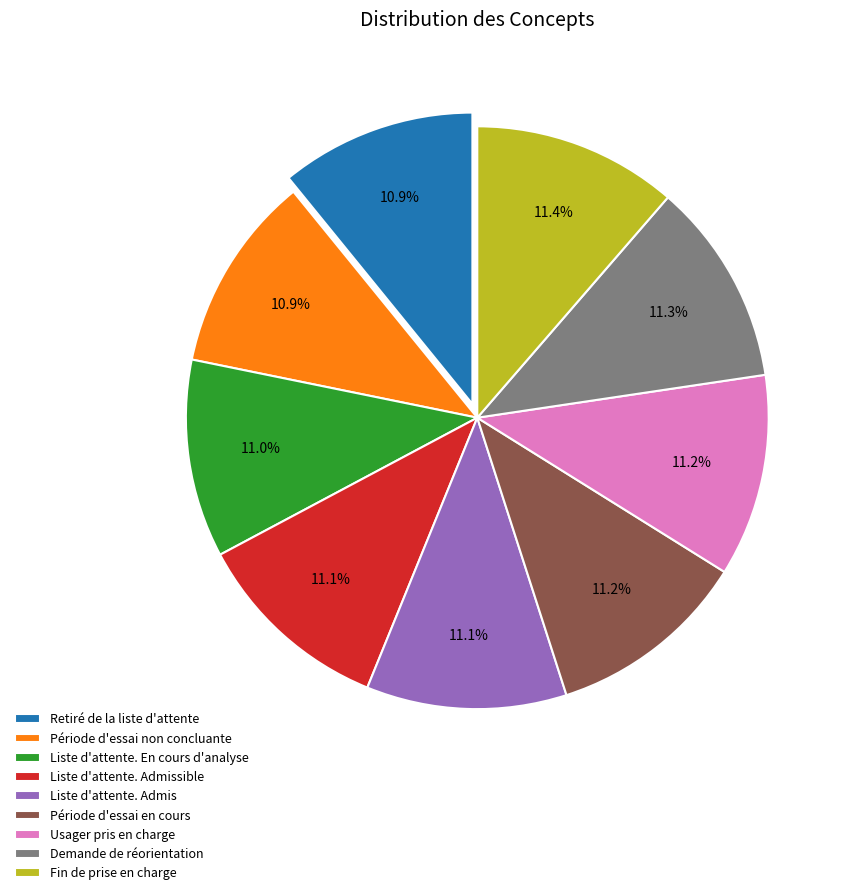

Count the number of slices in the pie.

9